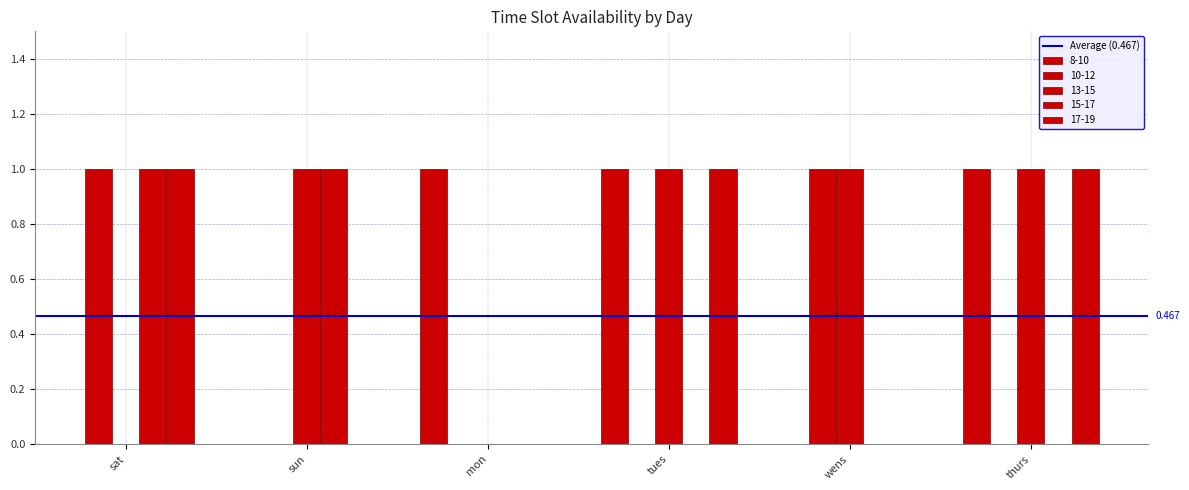

Are the bars grouped side by side (vs. stacked)?

Yes